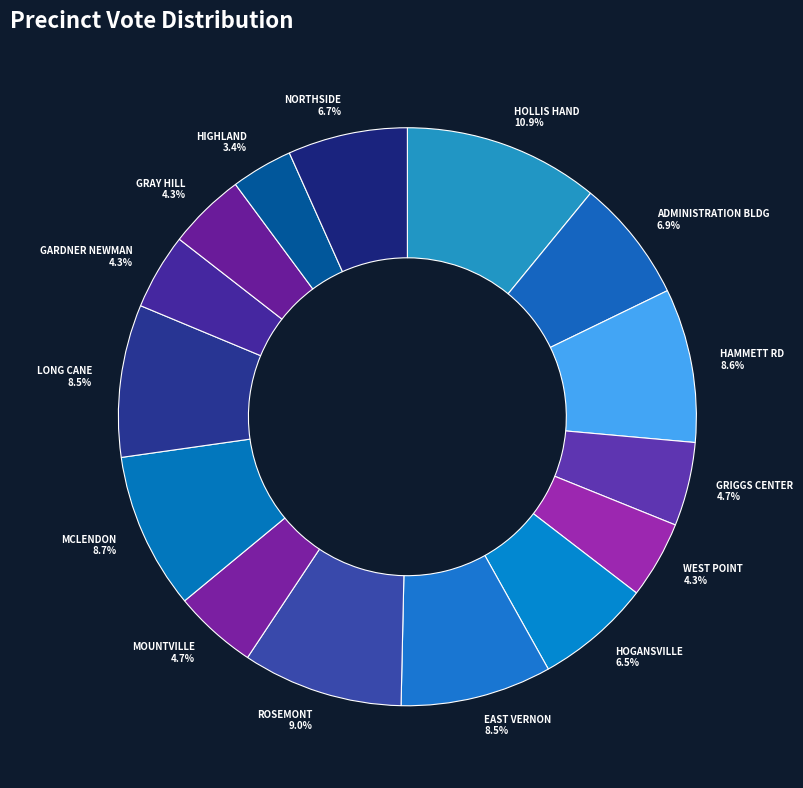

Count the number of slices in the pie.

15